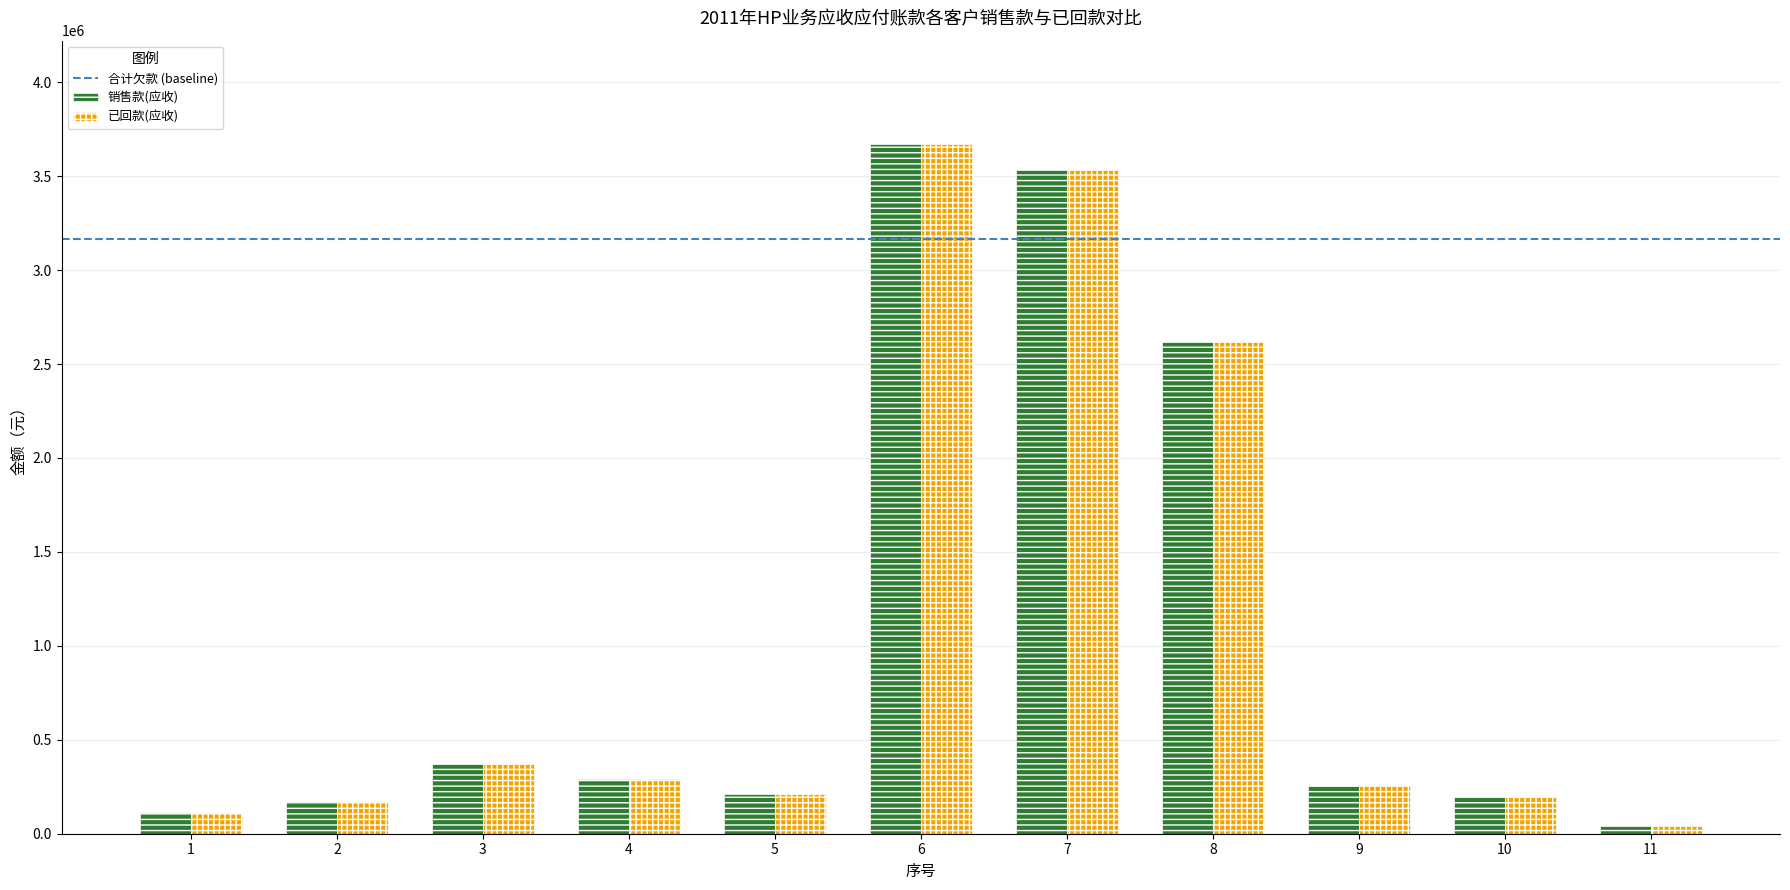

Reading right to left, list all the values displayed in this chart.

销售款(应收): 11=40480.0	10=195350.0	9=253280.0	8=2620000.0	7=3534348.0	6=3670735.0	5=213950.0	4=291748.6	3=373066.0	2=167134.0	1=110404.0
已回款(应收): 11=40480.0	10=195350.0	9=253280.0	8=2620000.0	7=3534348.0	6=3670735.0	5=213950.0	4=291748.6	3=373066.0	2=167134.0	1=110404.0